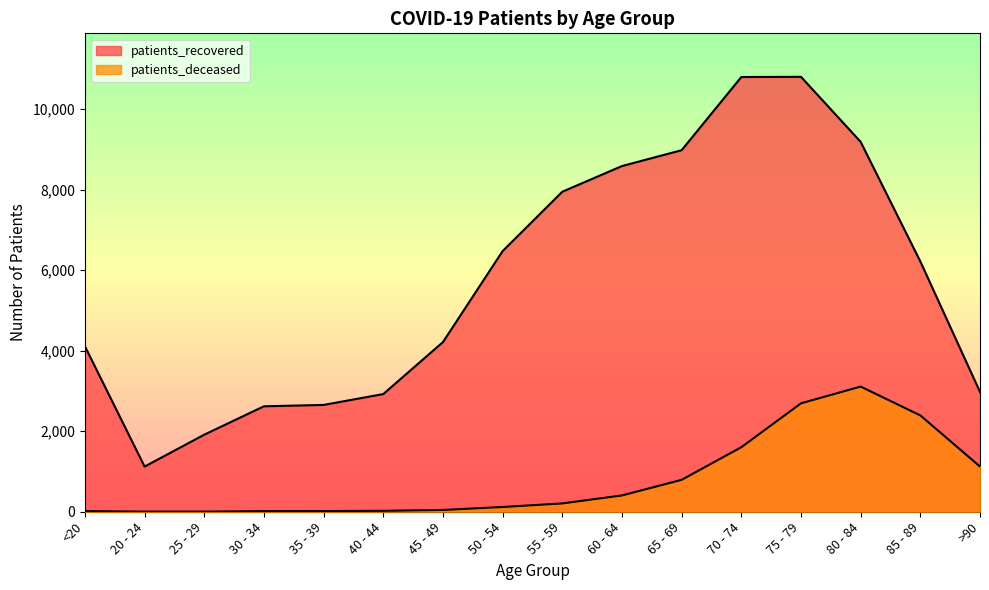

Is it true that patients_deceased equals 555 at 60 - 64?

False